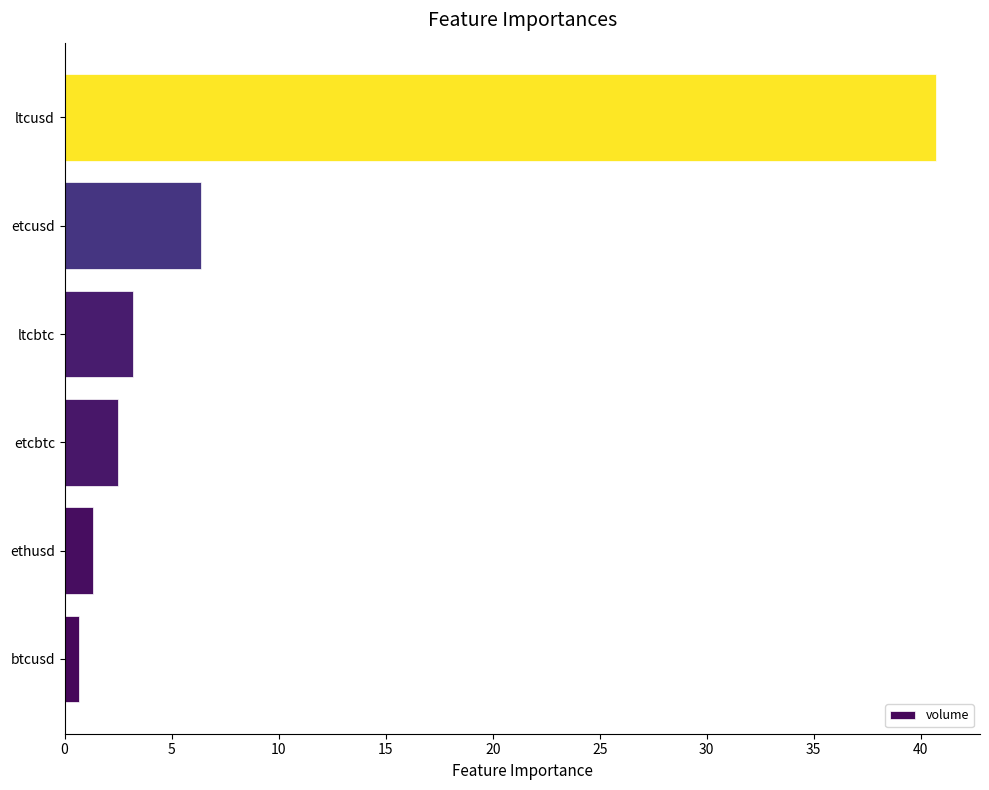

Are the bars grouped side by side (vs. stacked)?

No